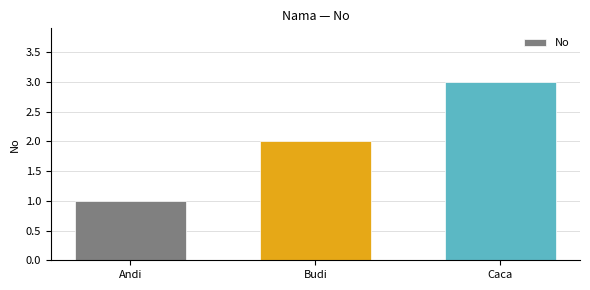

What is the greatest value displayed?

3